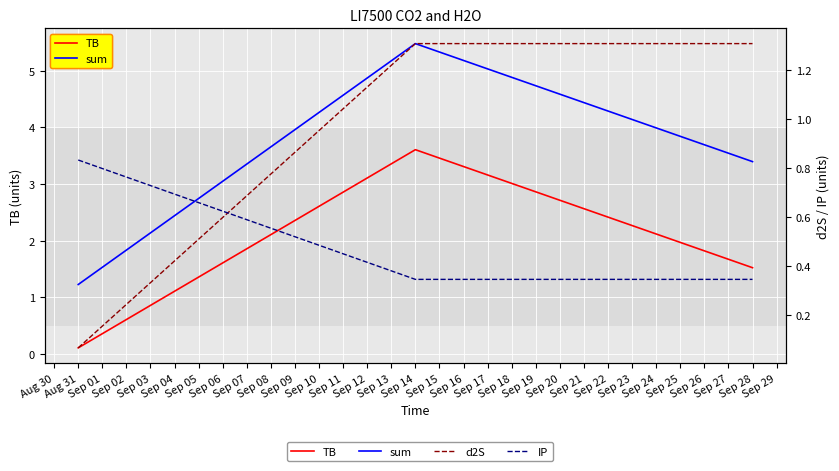

What is the value of the d2S point at the 1st from the left?

0.1